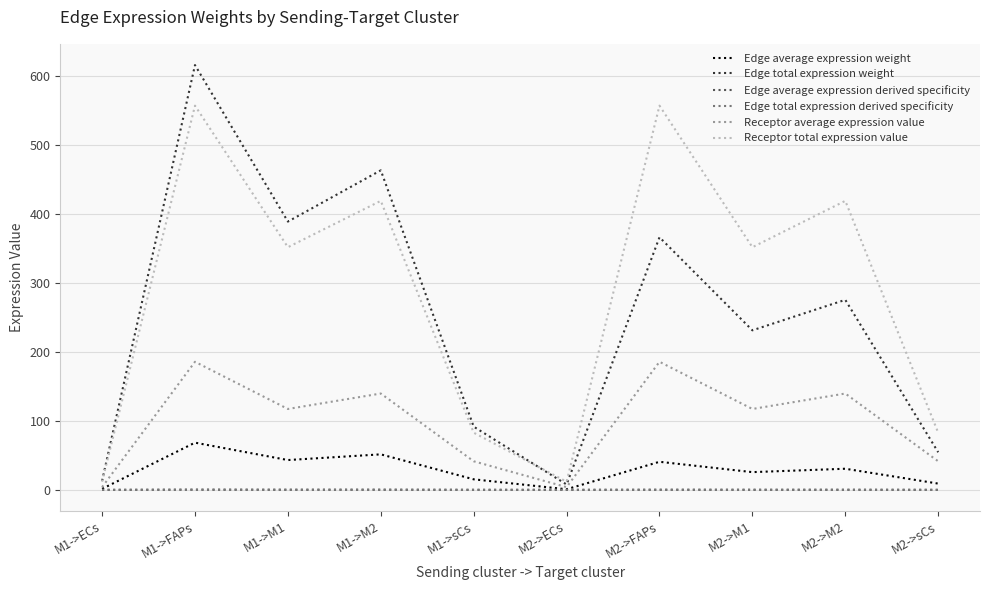

Which series changed the most between M2->FAPs and M2->M2?

Receptor total expression value